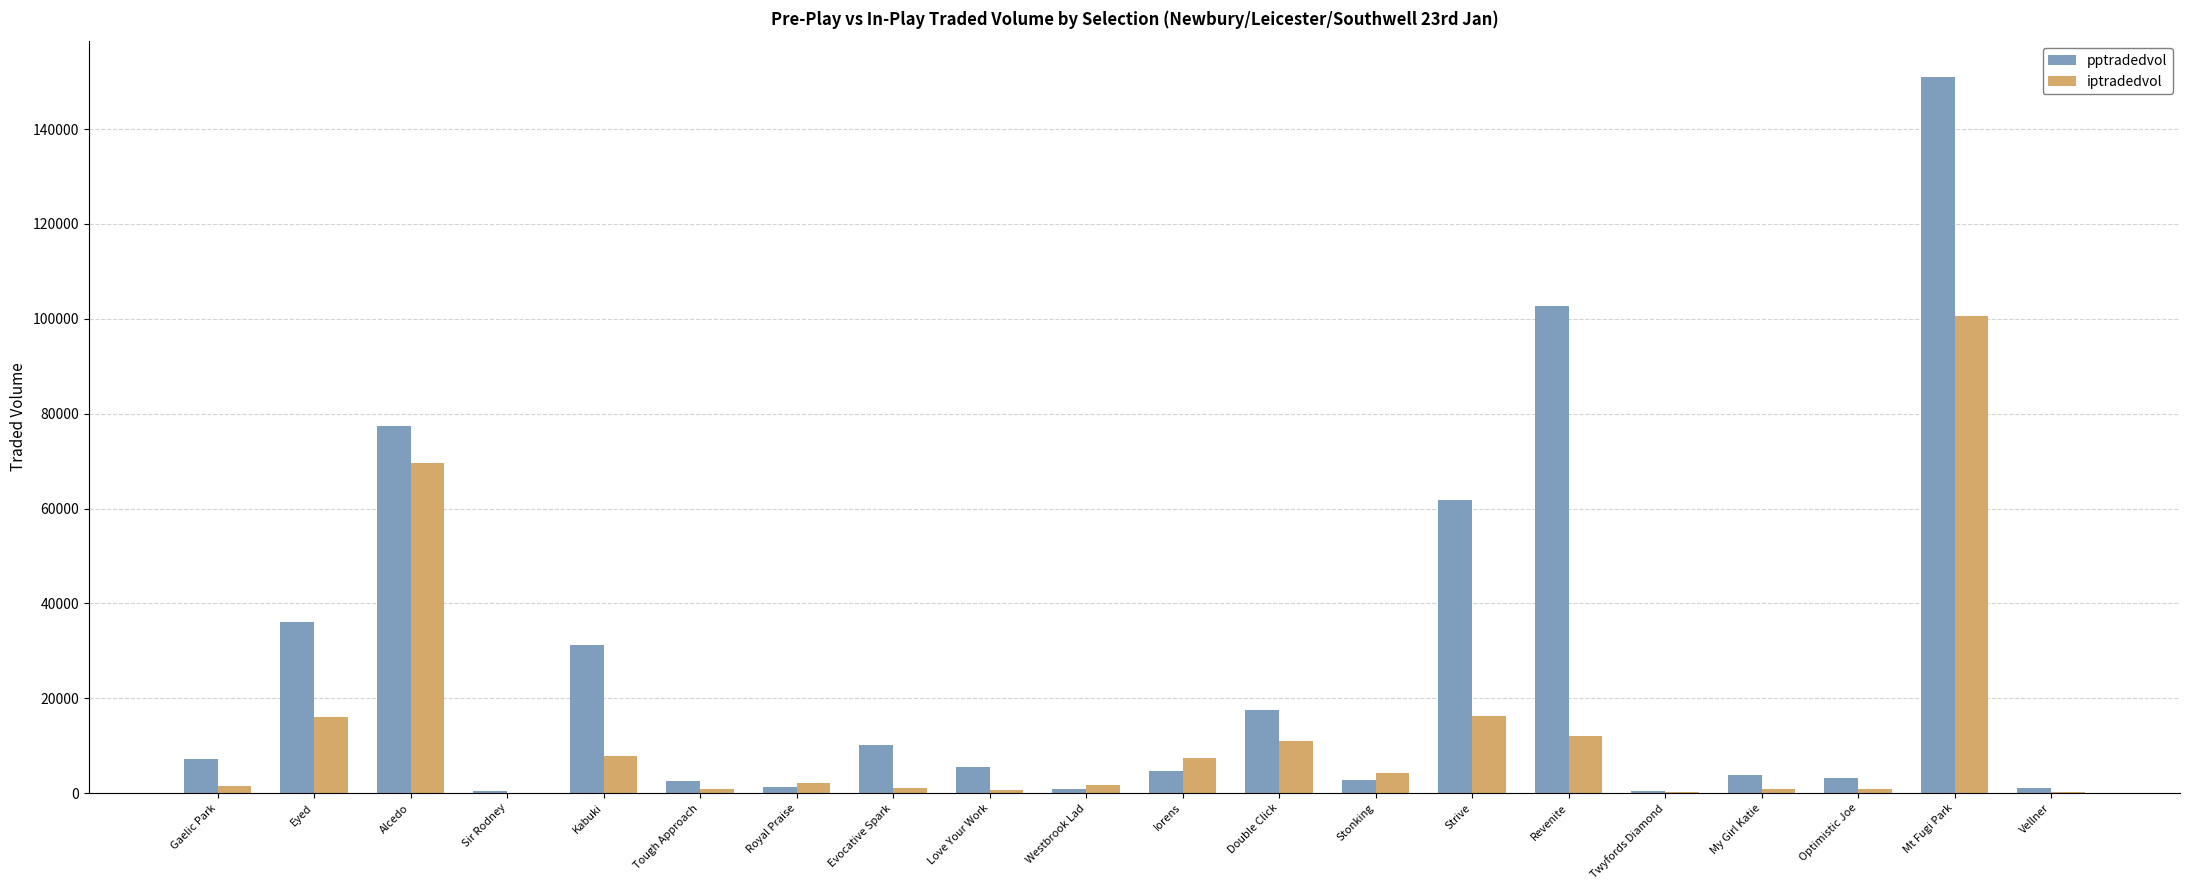

The iptradedvol series shows 16186.6 at Strive. True or false?

True